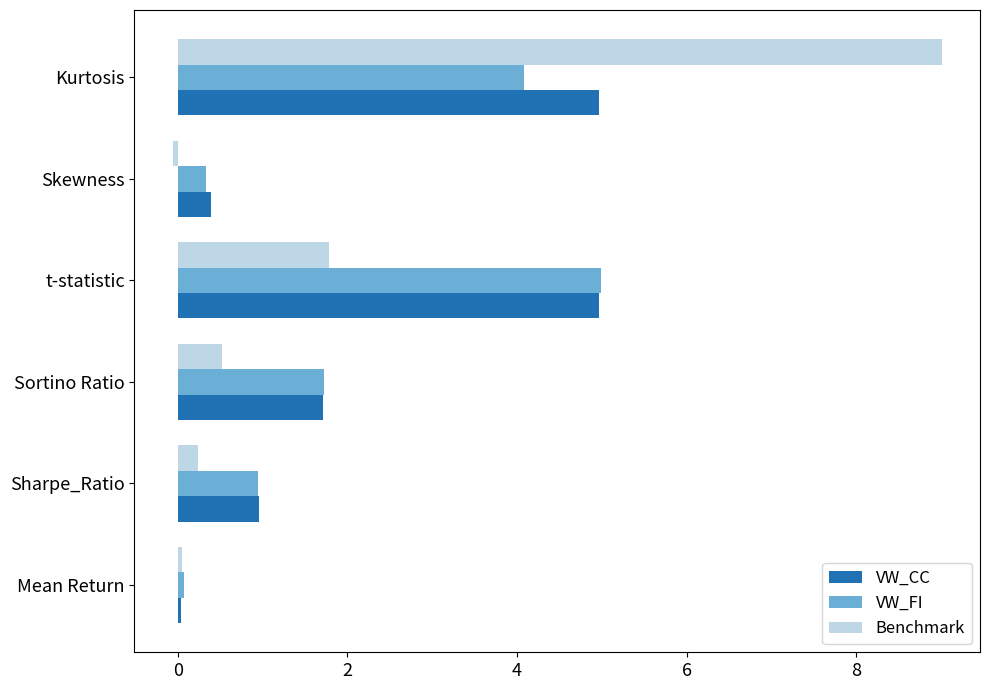

Which series changed the most between Sharpe_Ratio and Kurtosis?

Benchmark